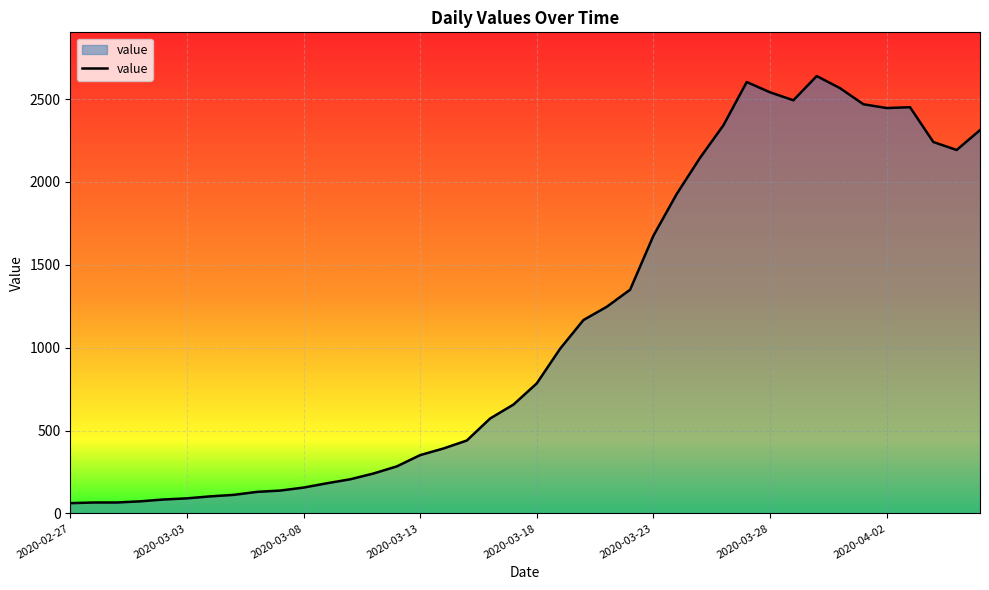

What is the maximum value shown in the chart?

2639